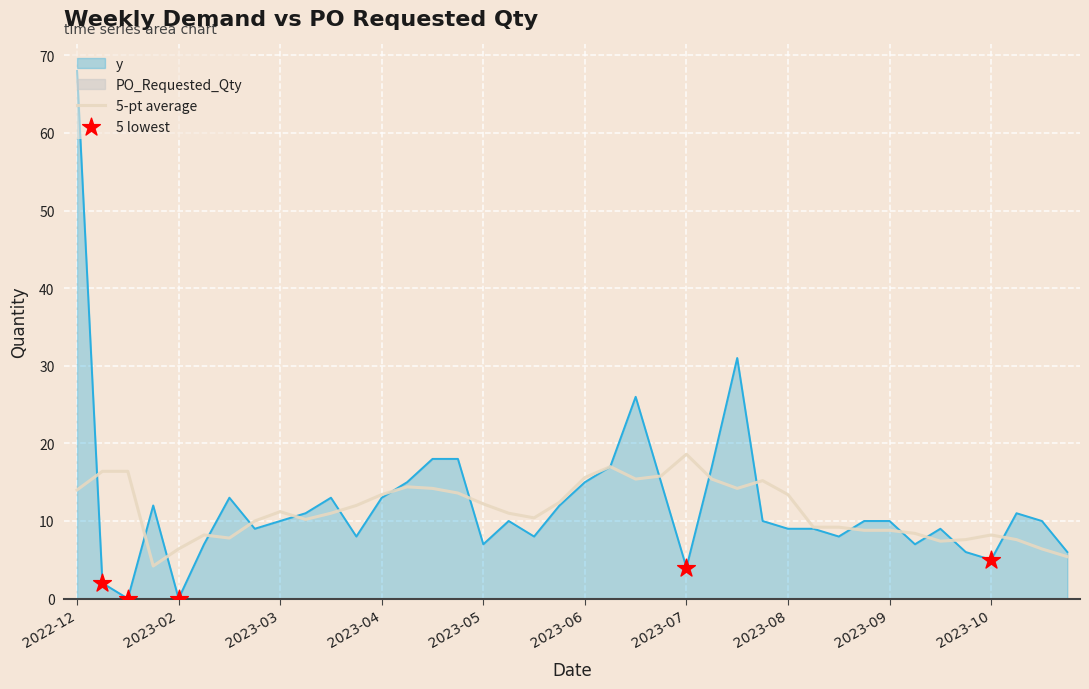

What is the highest value of the y series?

68.0